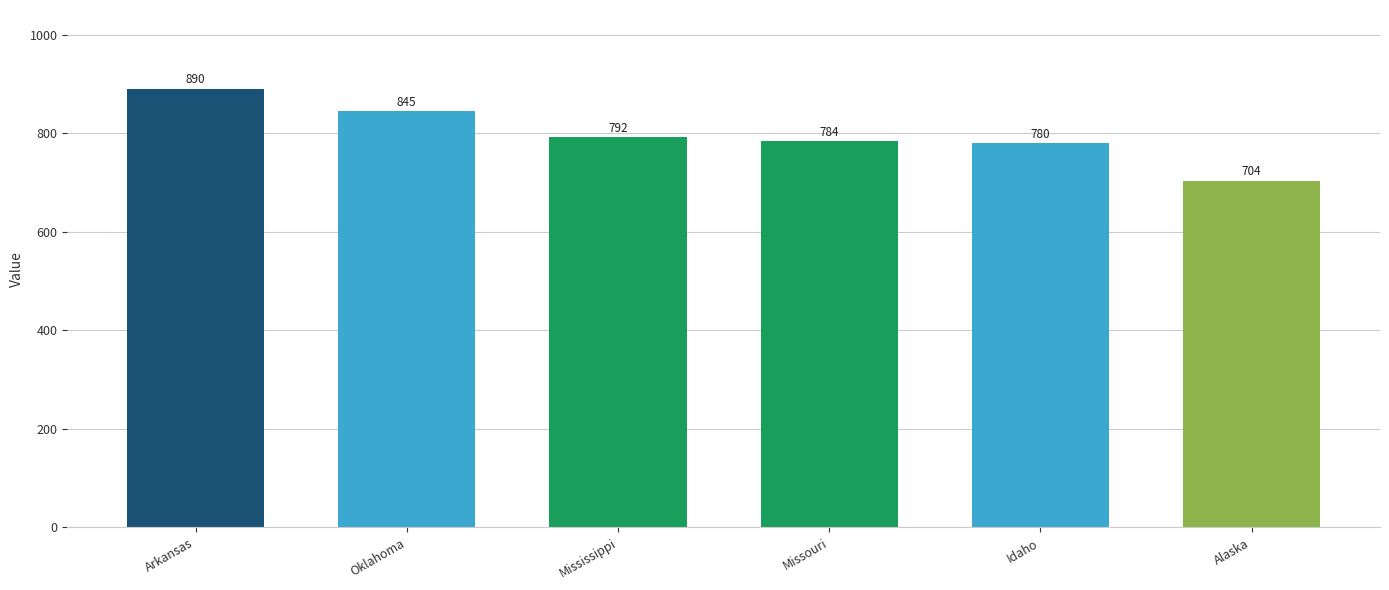

Reading right to left, what are all the values shown in this chart?

Alaska=704	Idaho=780	Missouri=784	Mississippi=792	Oklahoma=845	Arkansas=890